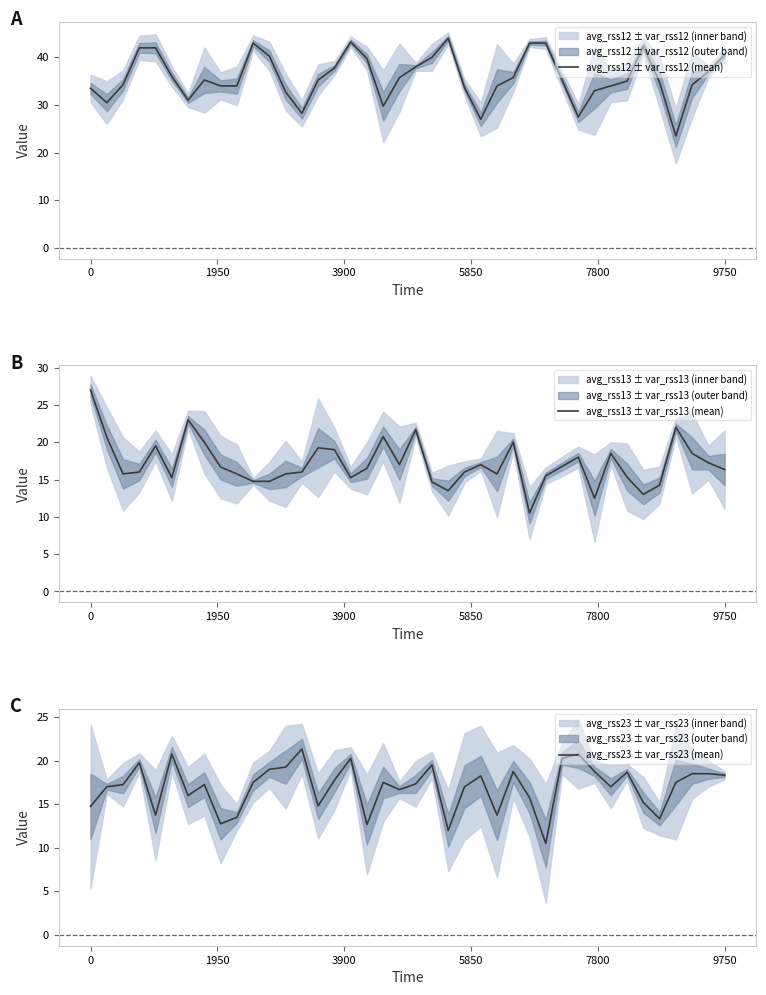

How many values in the avg_rss12 ± var_rss12 (mean) series exceed 35?

21